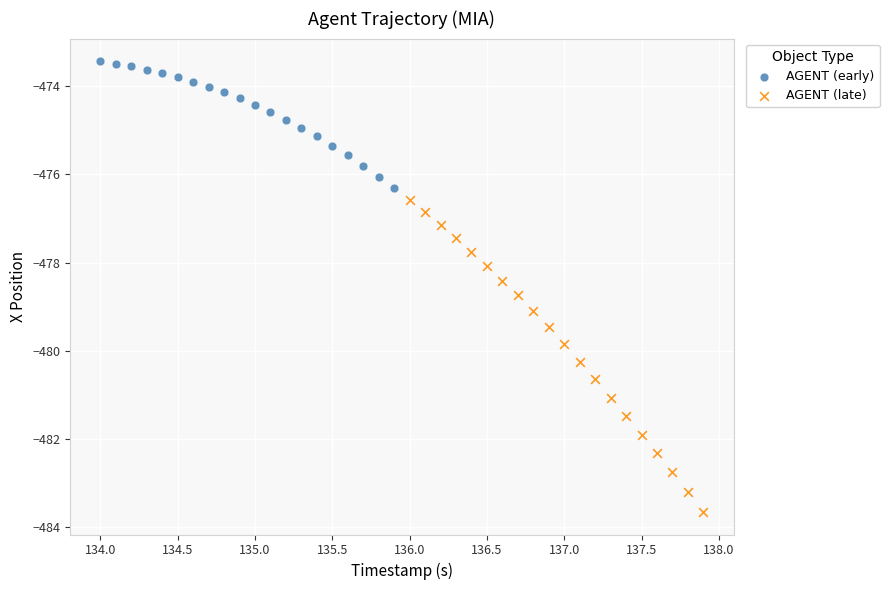

What are all the series names shown in the legend?

AGENT (early), AGENT (late)